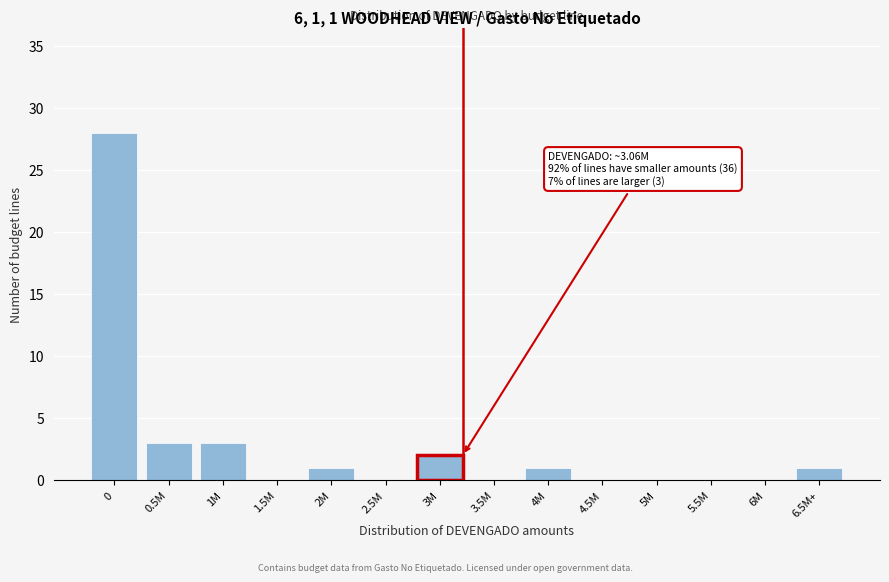

Reading right to left, extract all data points from this chart.

6.5M+=1	6M=0	5.5M=0	5M=0	4.5M=0	4M=1	3.5M=0	3M=2	2.5M=0	2M=1	1.5M=0	1M=3	0.5M=3	0=28